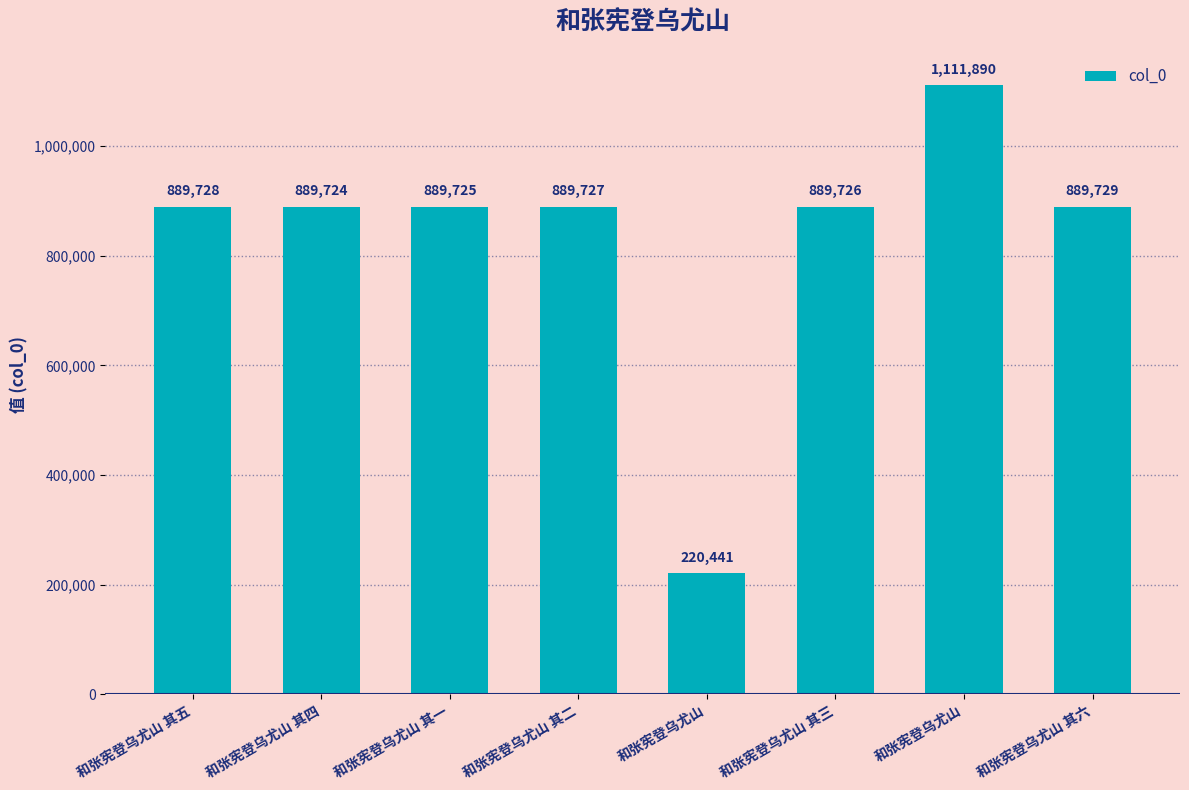

Reading left to right, list all the values displayed in this chart.

和张宪登乌尤山 其五=889728	和张宪登乌尤山 其四=889724	和张宪登乌尤山 其一=889725	和张宪登乌尤山 其二=889727	和张宪登乌尤山=220441	和张宪登乌尤山 其三=889726	和张宪登乌尤山=1111890	和张宪登乌尤山 其六=889729